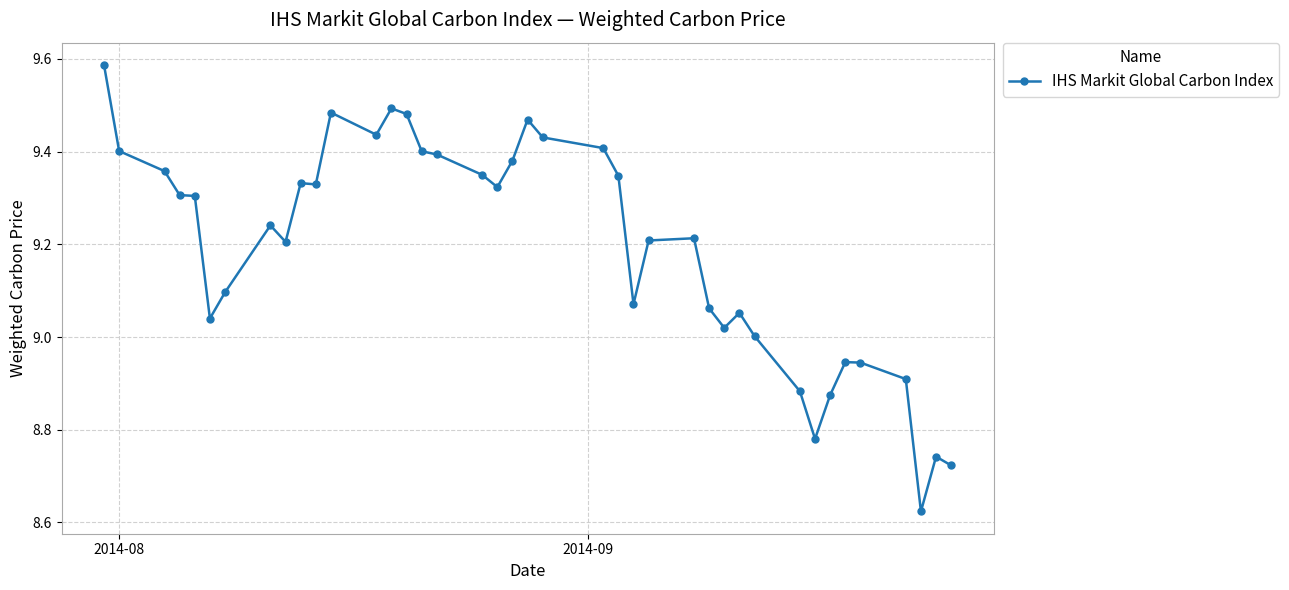

True or false: the data has more than 1 interior local peaks.

True